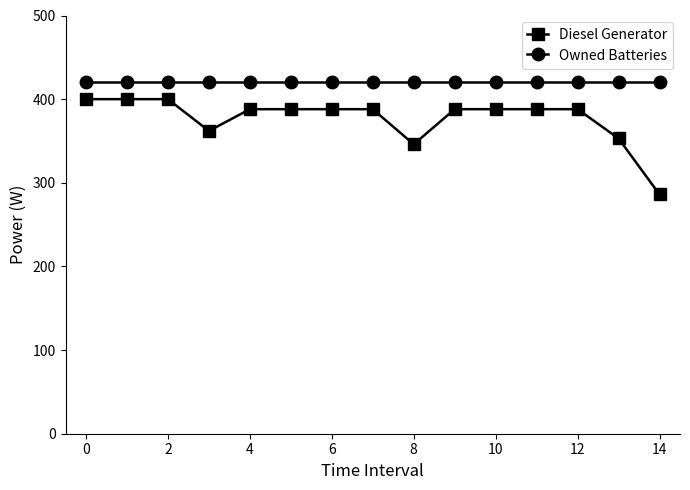

Reading left to right, list all the values displayed in this chart.

Diesel Generator: 400.0	400.0	400.0	362.0	388.0	388.0	388.0	388.0	346.0	388.0	388.0	388.0	388.0	353.0	286.0
Owned Batteries: 421.0	421.0	421.0	421.0	421.0	421.0	421.0	421.0	421.0	421.0	421.0	421.0	421.0	421.0	421.0